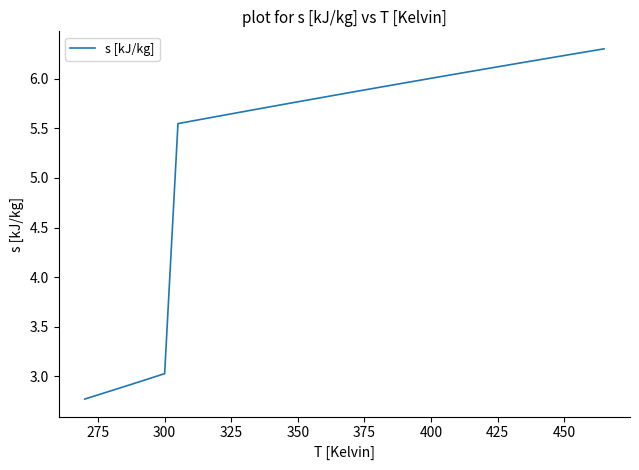

What is the sum of all values?

216.0